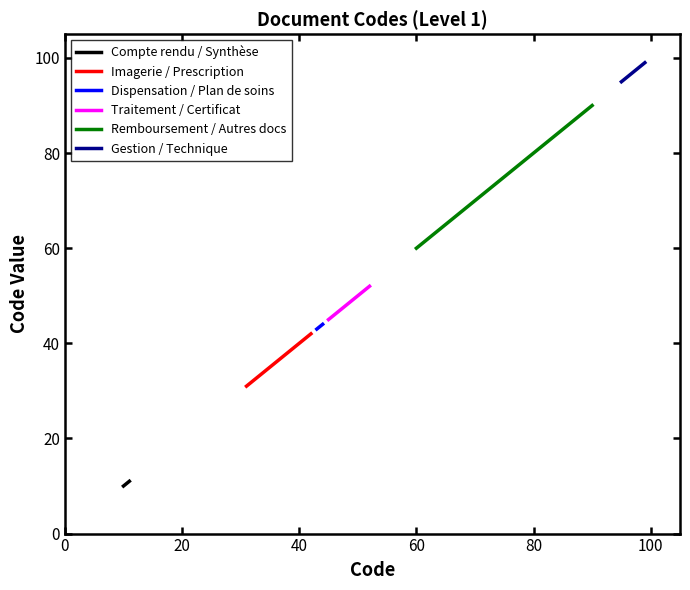

How many Dispensation / Plan de soins values are between 43 and 44?

2